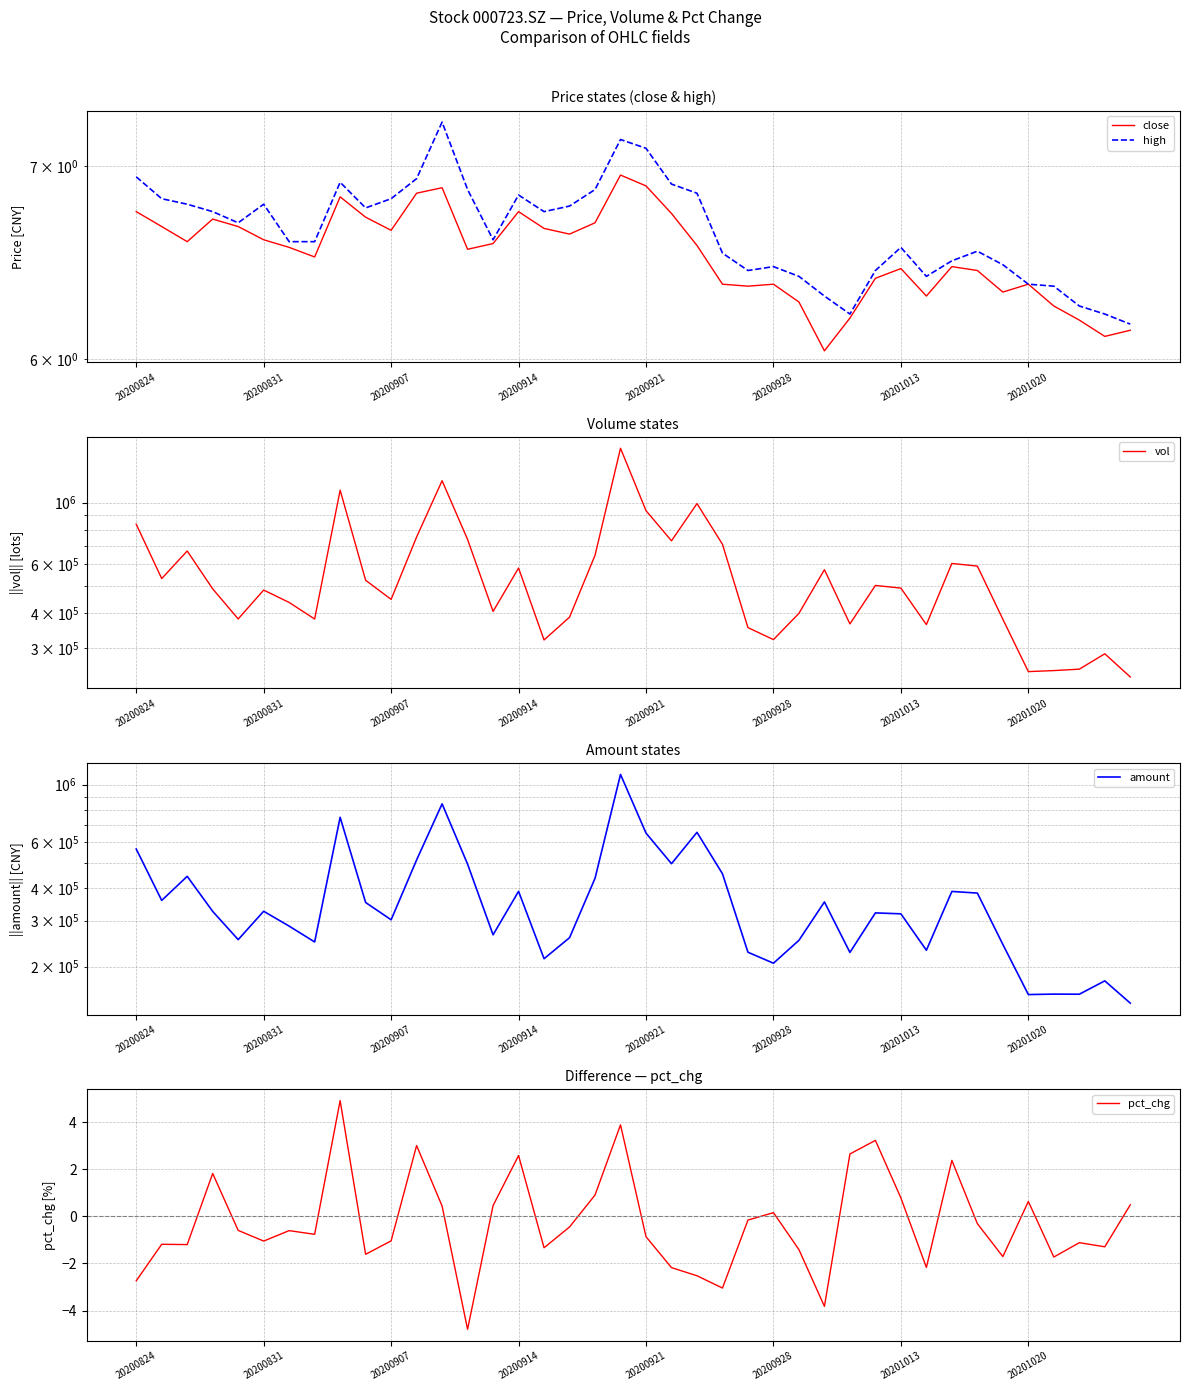

True or false: amount has more than 1 interior local peaks.

True